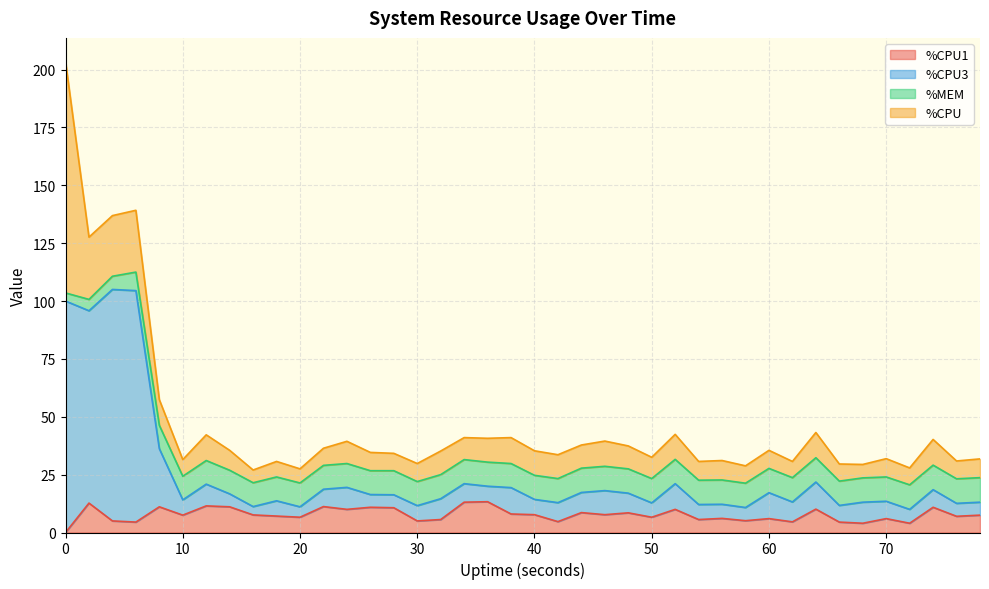

Between 6 and 76, which series saw the biggest shift?

%CPU3